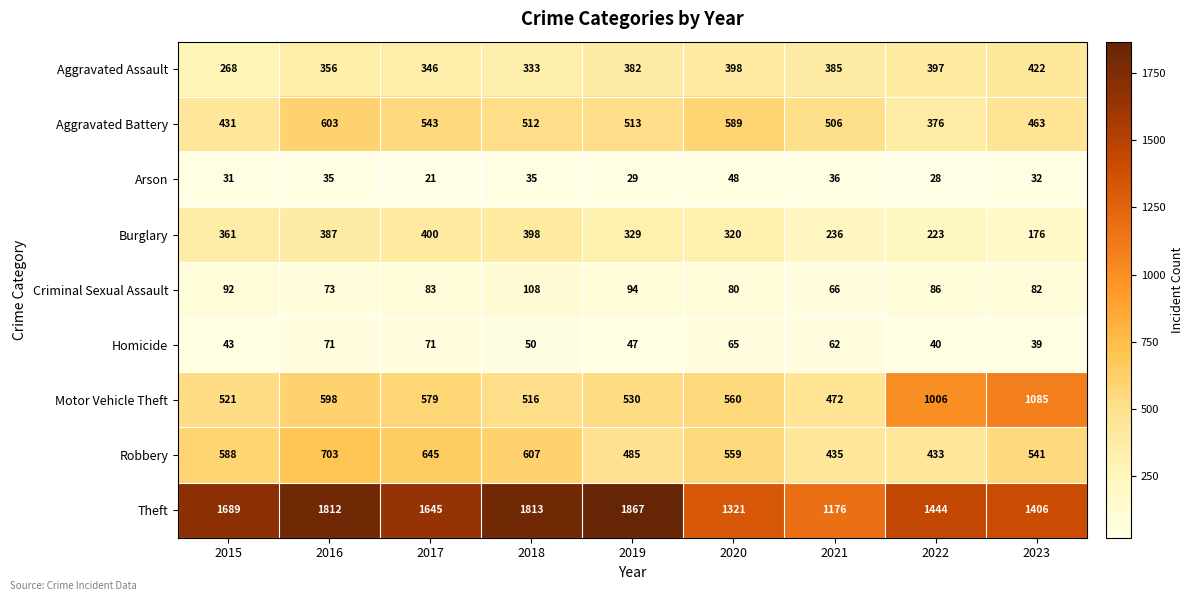

What is the approximate value of Aggravated Battery at 2019, to the nearest 5?

515